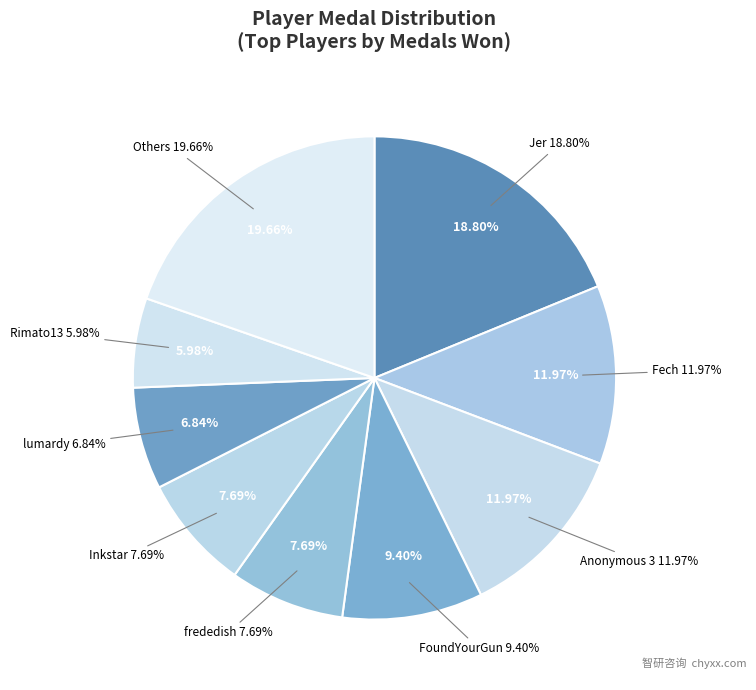

Does Rimato13 represent more than half of the total?

No